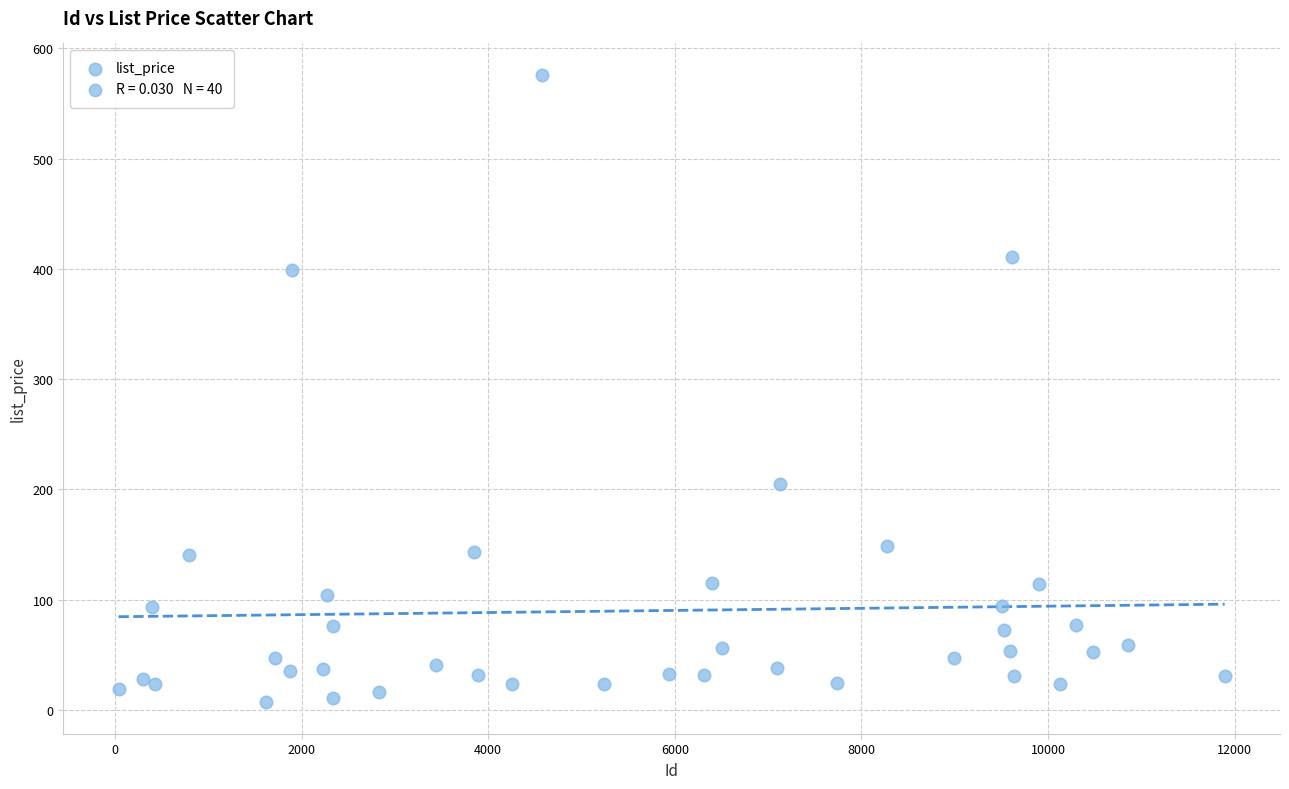

What Y value in the scatter plot is closest to 291?

205.2